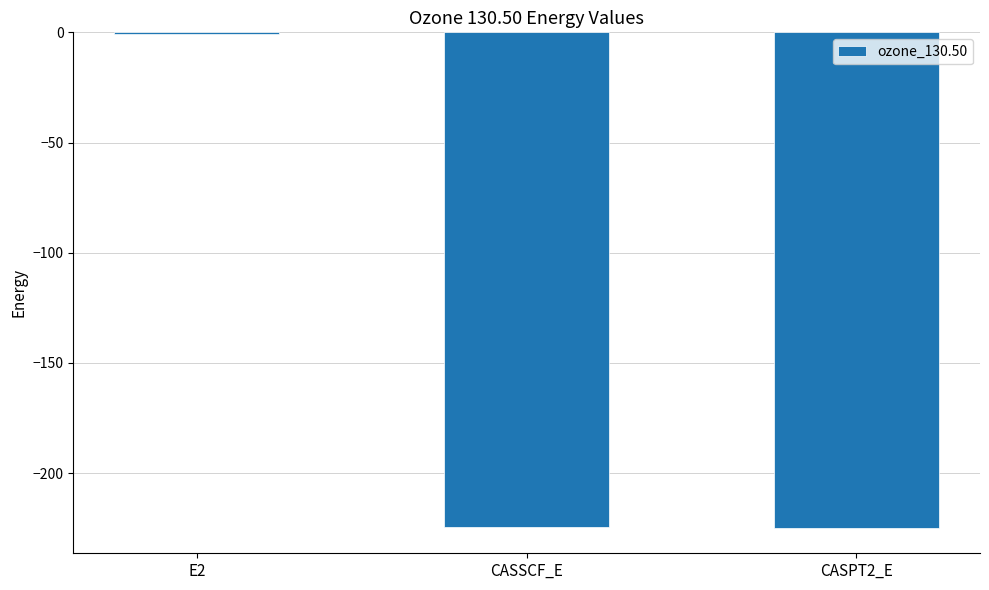

What is the difference between the values at CASSCF_E and E2?

224.0